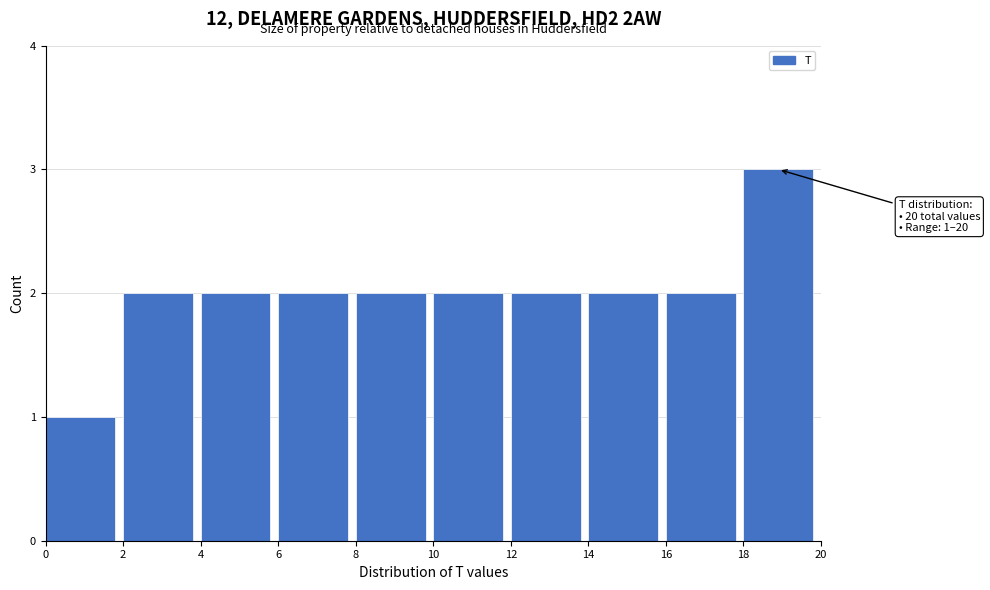

Over which range of the x-axis is the bar tallest?

18 to 20